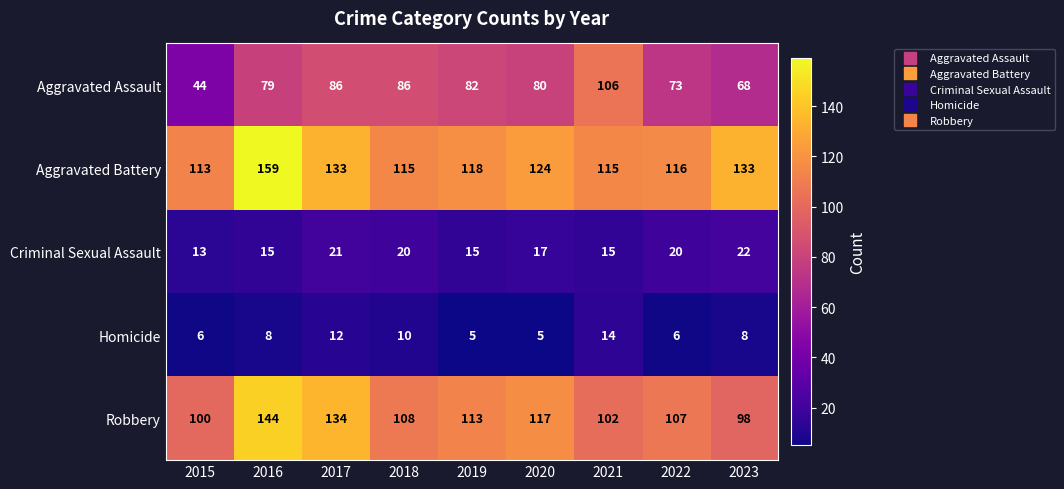

At which category is the sum across all series the highest?

2016